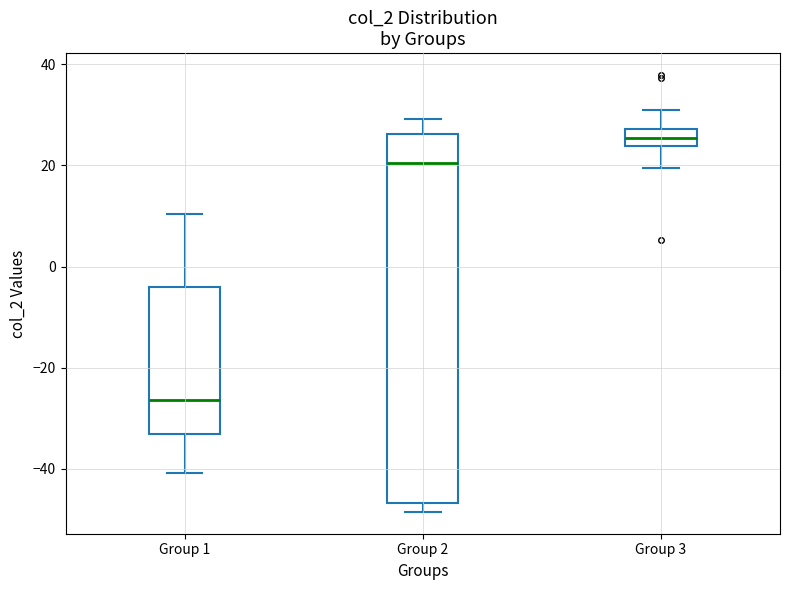

Reading left to right, read every box against the y-axis: the position of its median line, the range the box covers, and the ends of its whiskers. The values are not printed on the chart, so give them approximately, as read against the axis.

Group 1: median -26, box -34 to -4, whiskers -40 to 10
Group 2: median 20, box -46 to 26, whiskers -48 to 30
Group 3: median 26, box 24 to 28, whiskers 20 to 30